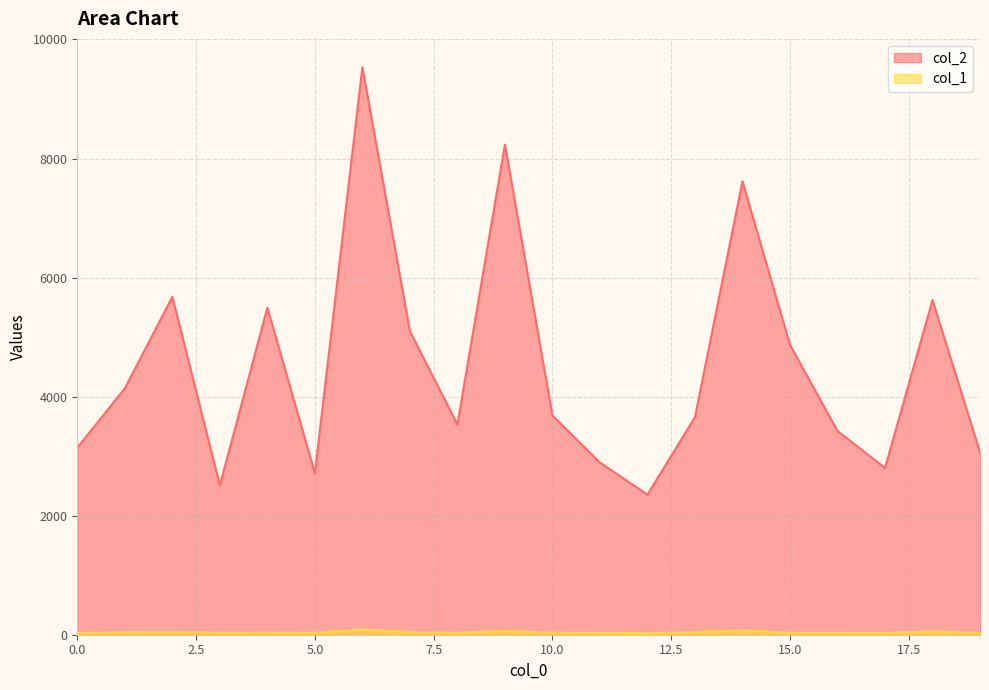

What is the average value of the col_1 series?

44